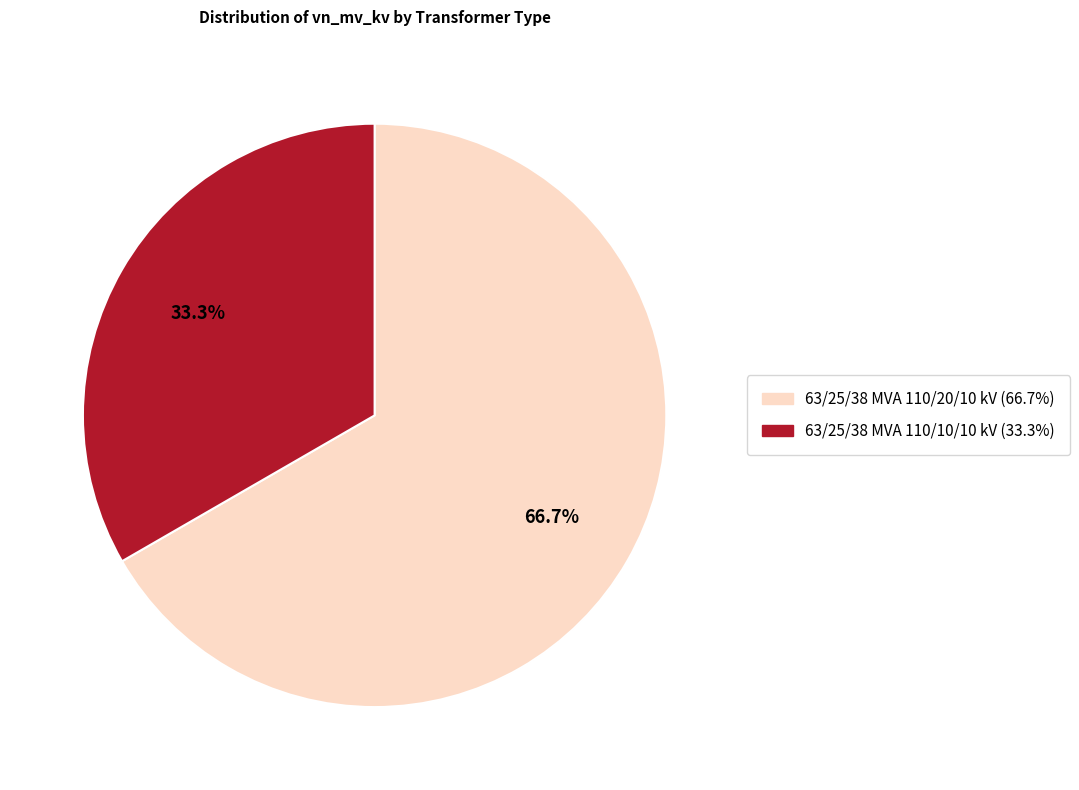

Rank the categories by value from lowest to highest.

63/25/38 MVA 110/10/10 kV, 63/25/38 MVA 110/20/10 kV